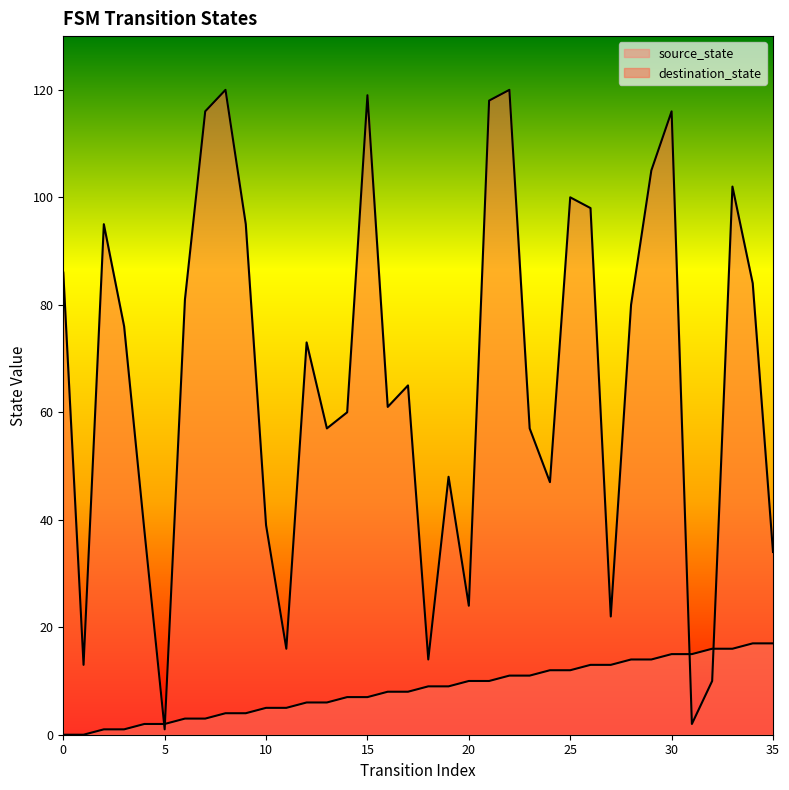

At how many categories does at least one series exceed 105?

6